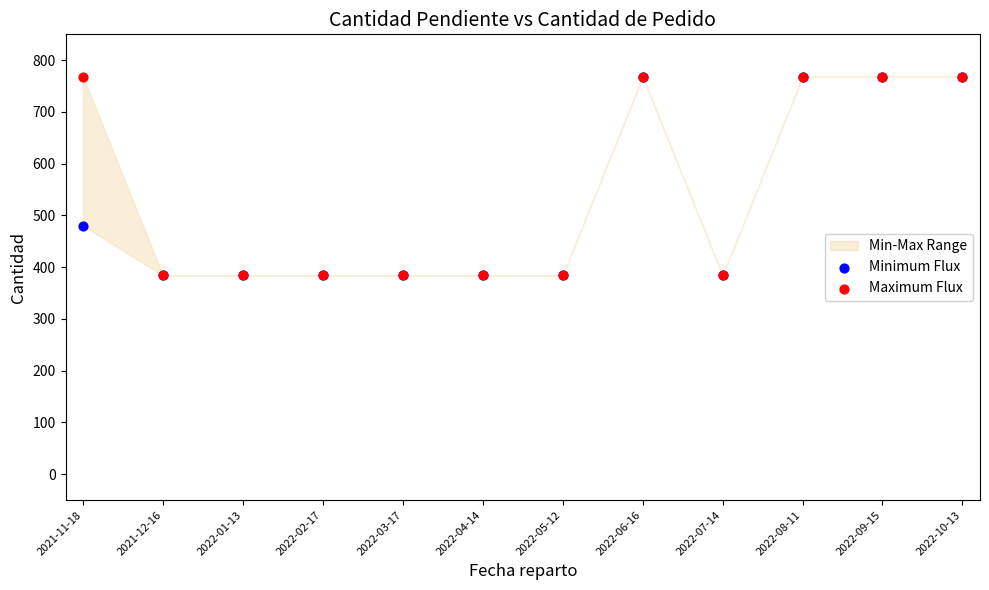

Across all series, what Y value is closest to 576?

480